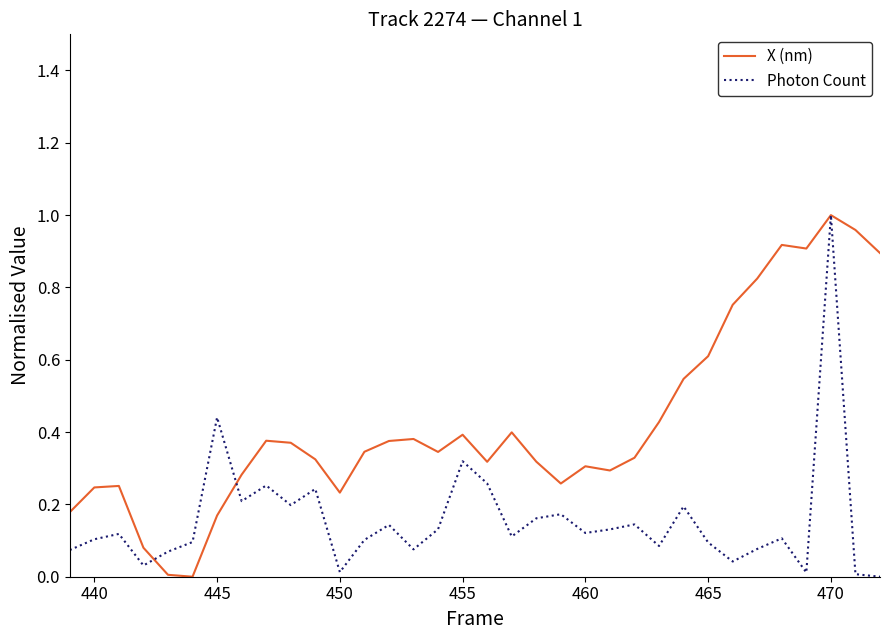

Which series has the largest range (max minus min)?

X (nm)